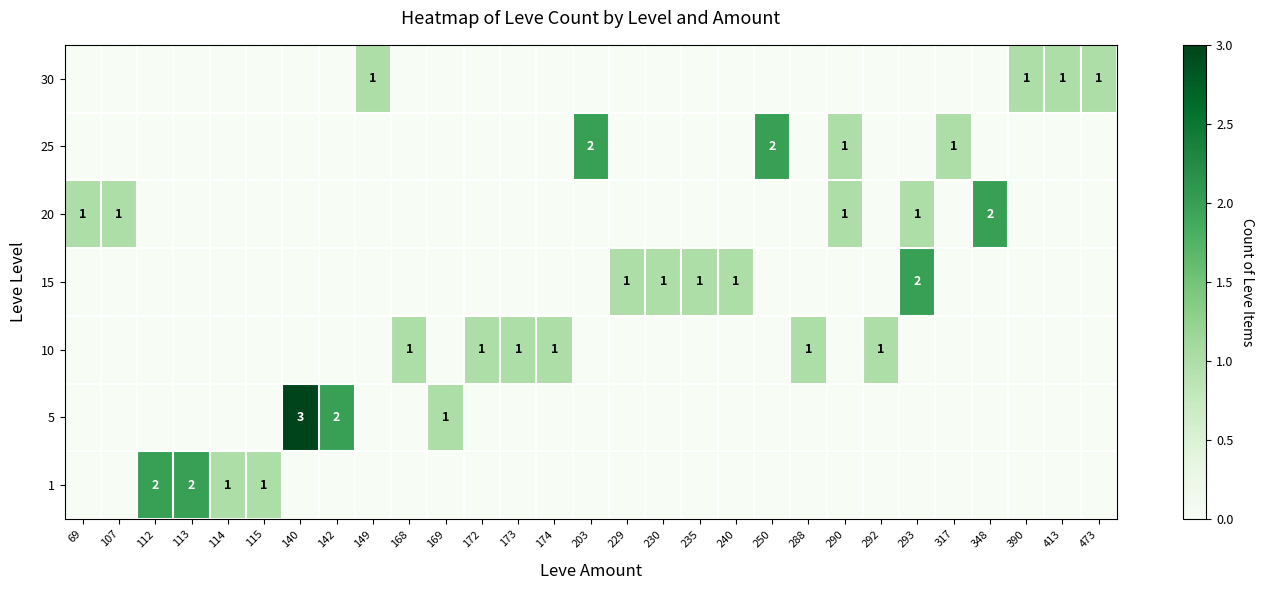

At which category does the chart reach its minimum across all series?

69